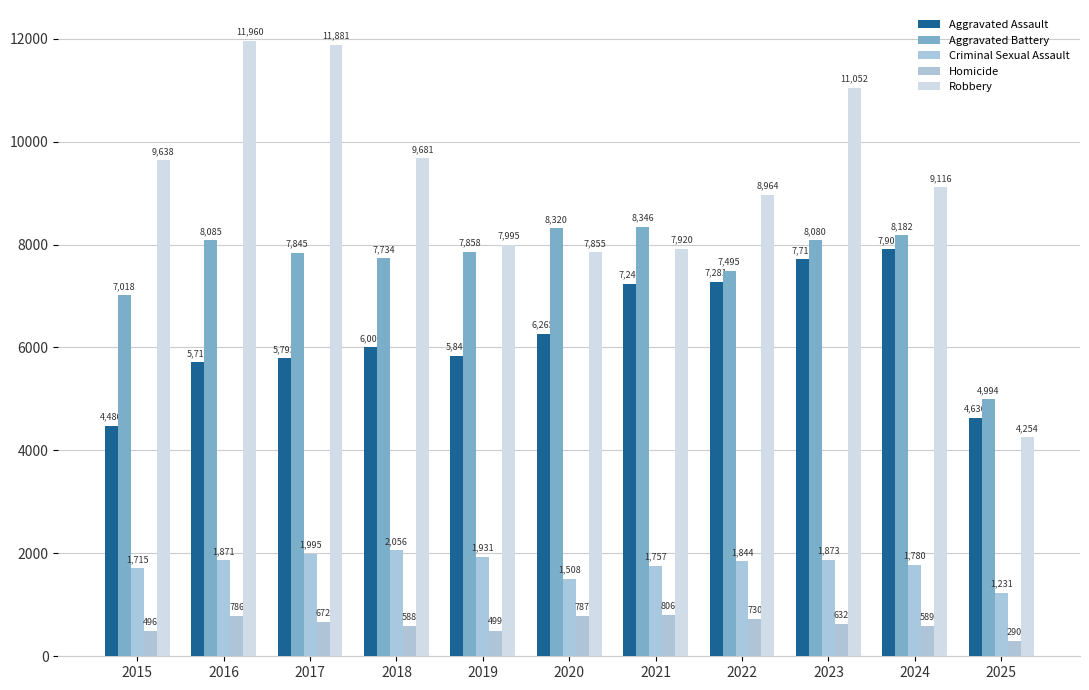

Reading right to left, what are all the values shown in this chart?

Aggravated Assault: 2025=4636	2024=7905	2023=7712	2022=7281	2021=7242	2020=6265	2019=5841	2018=6002	2017=5793	2016=5713	2015=4480
Aggravated Battery: 2025=4994	2024=8182	2023=8080	2022=7495	2021=8346	2020=8320	2019=7858	2018=7734	2017=7845	2016=8085	2015=7018
Criminal Sexual Assault: 2025=1231	2024=1780	2023=1873	2022=1844	2021=1757	2020=1508	2019=1931	2018=2056	2017=1995	2016=1871	2015=1715
Homicide: 2025=290	2024=589	2023=632	2022=730	2021=806	2020=787	2019=499	2018=588	2017=672	2016=786	2015=496
Robbery: 2025=4254	2024=9116	2023=11052	2022=8964	2021=7920	2020=7855	2019=7995	2018=9681	2017=11881	2016=11960	2015=9638